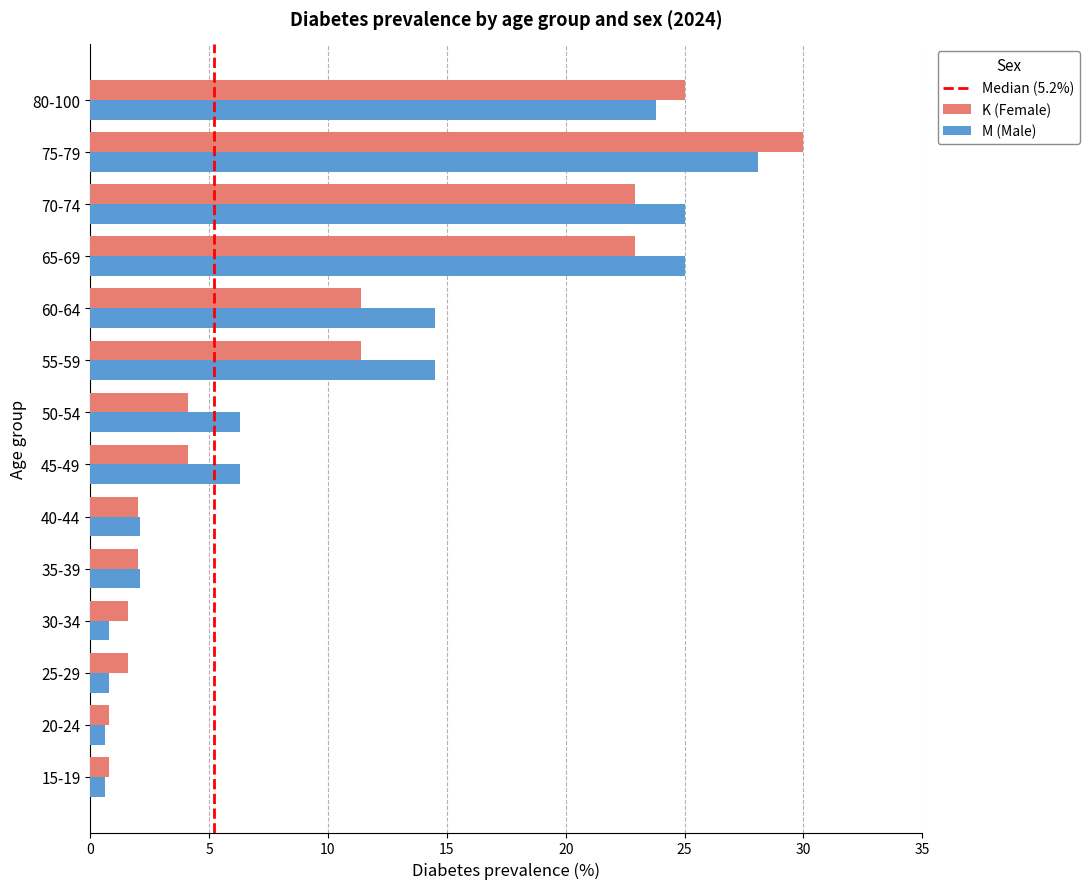

What is the maximum value shown in the chart?

30.0